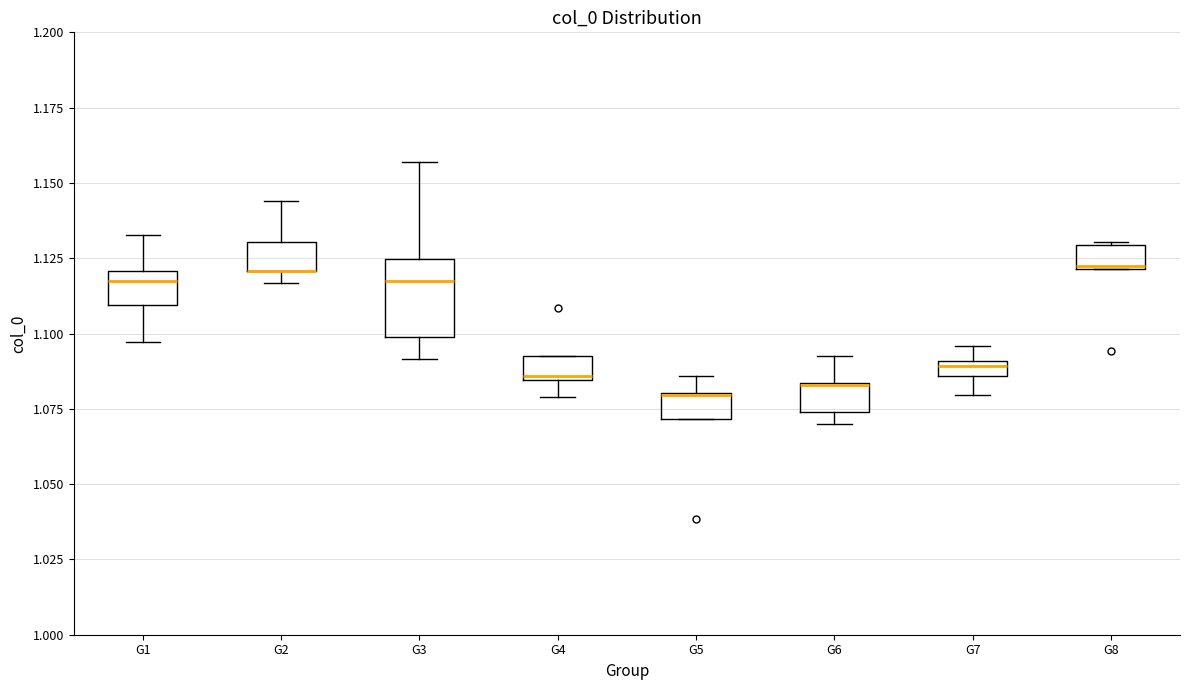

Where is the lower edge of the box for G7 on the y-axis? The values are not printed on the chart, so give them approximately, as read against the axis.

1.085